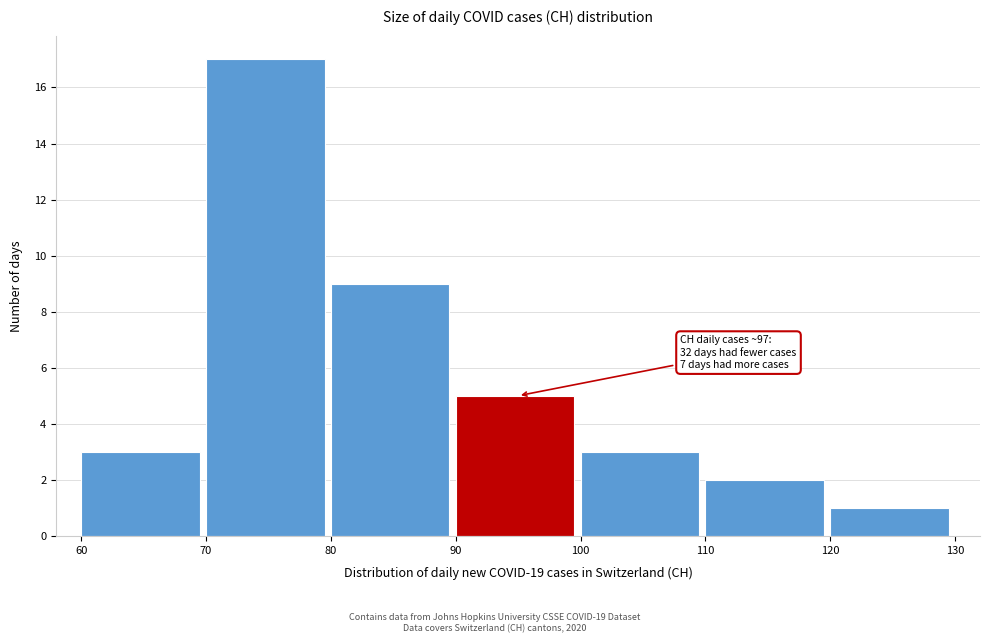

Over which range of the x-axis is the bar tallest?

70 to 80